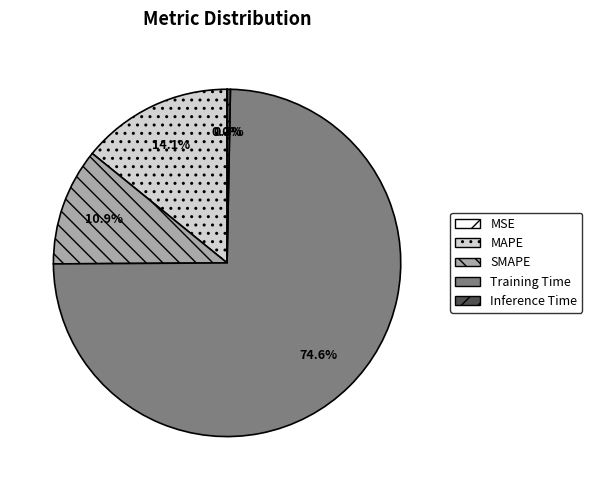

Does Training Time represent more than half of the total?

Yes